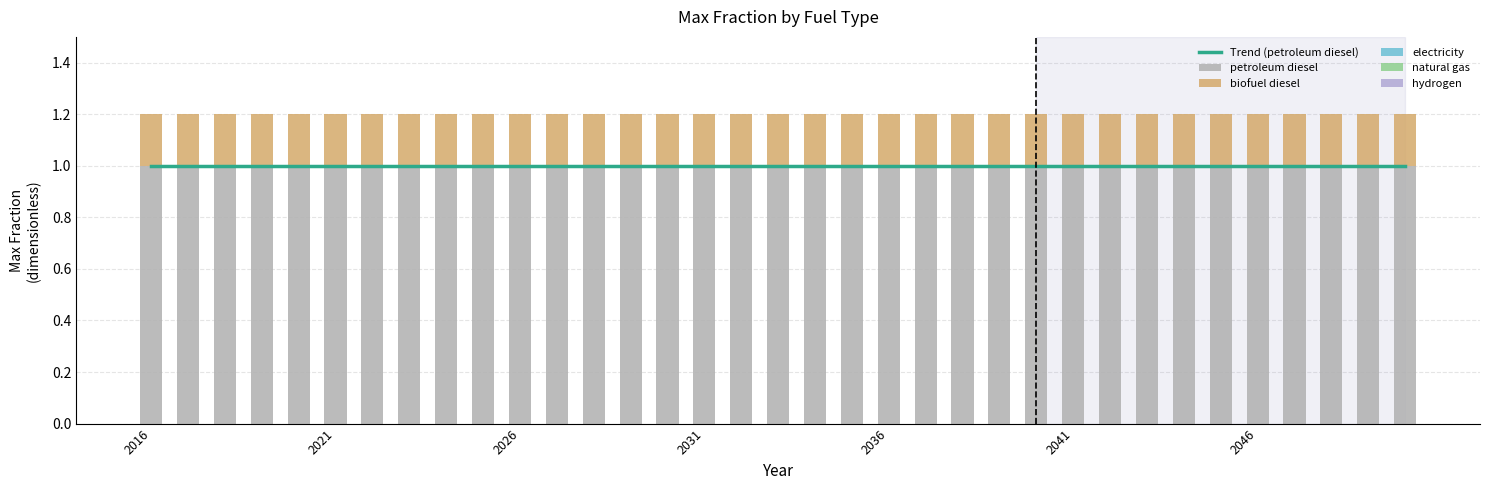

Between 11 and 27, which series saw the biggest shift?

Trend (petroleum diesel)